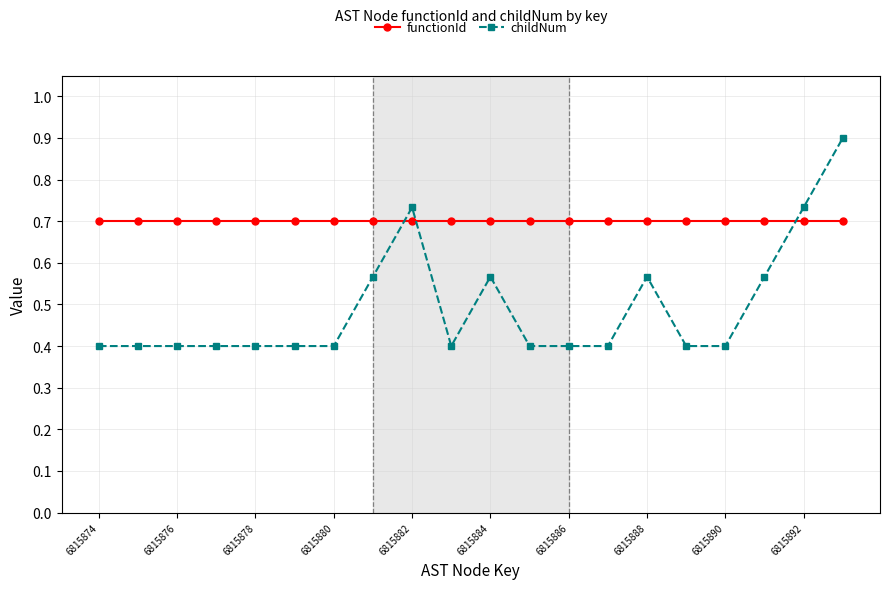

At how many categories does at least one series exceed 0?

20